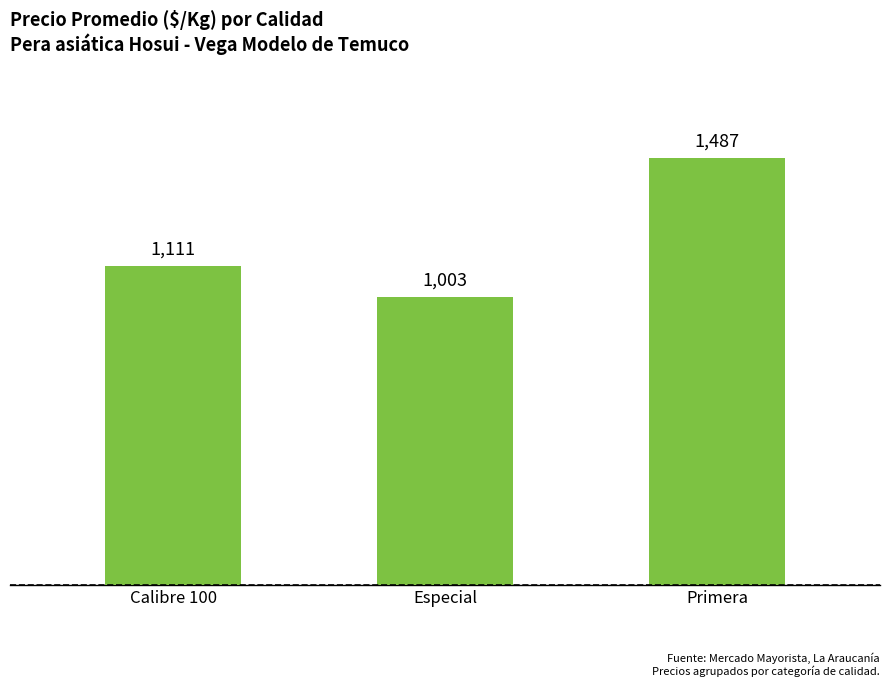

What is the smallest value displayed?

1003